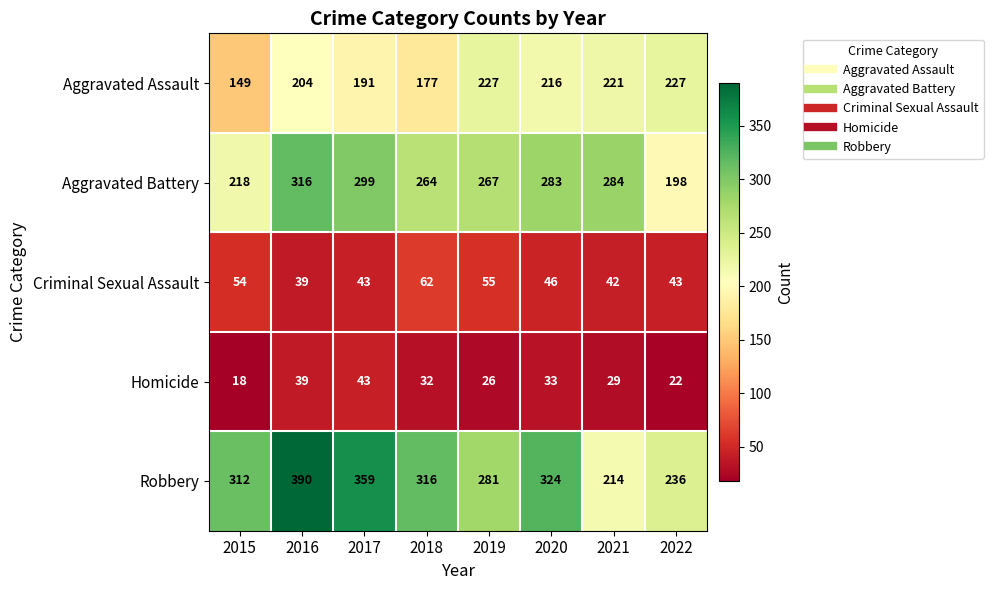

What is the difference between the maximum and second lowest values in the Homicide series?

21